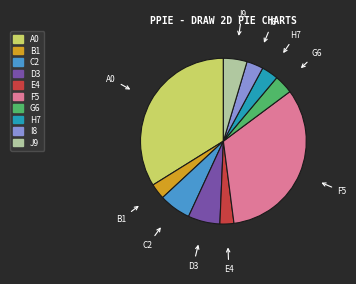

Which slice is the largest?

A0